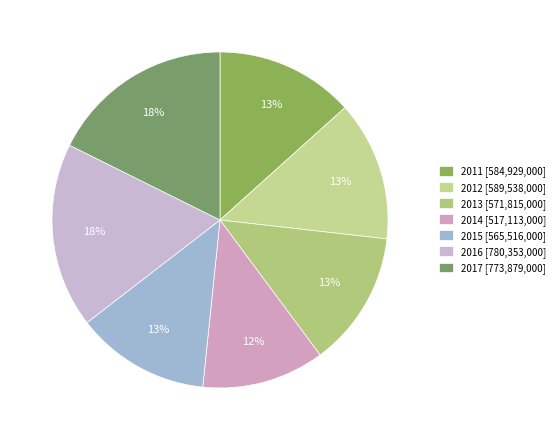

What percentage is the 2014 slice, to the nearest percent?

12%